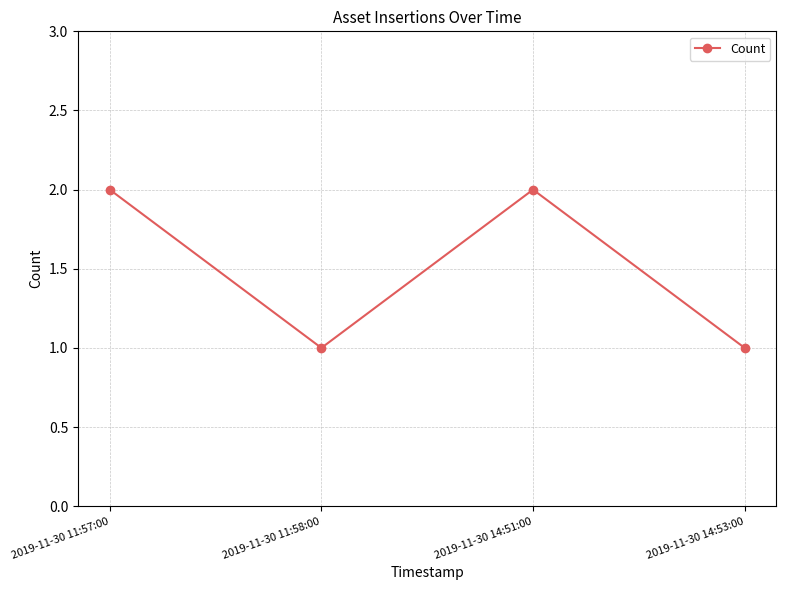

What is the greatest value displayed?

2